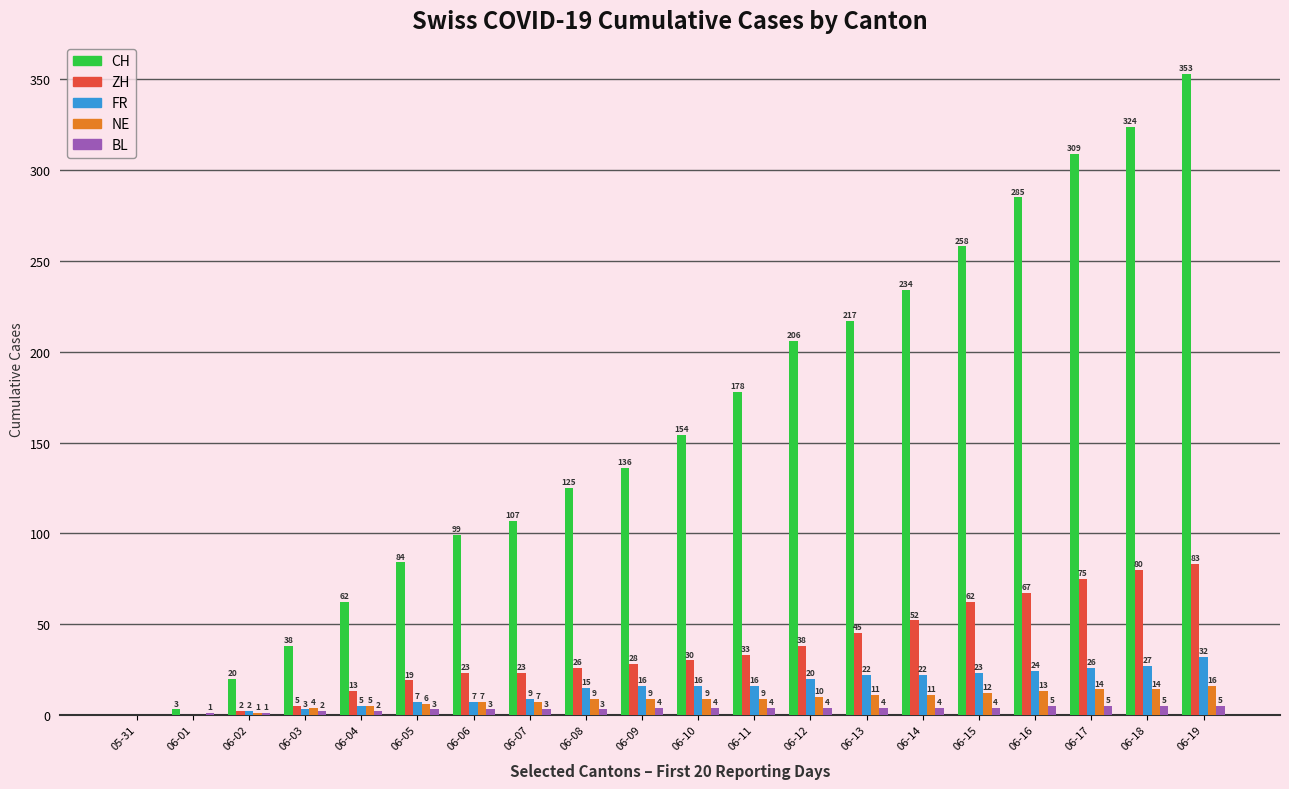

Which series has the widest spread of values?

CH